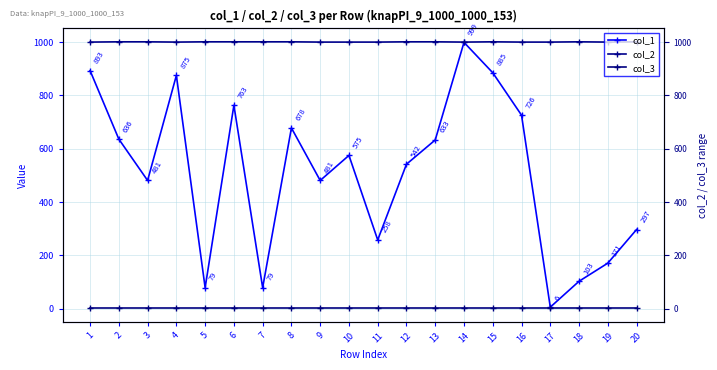

Which has a higher value, 7 or 12?

12